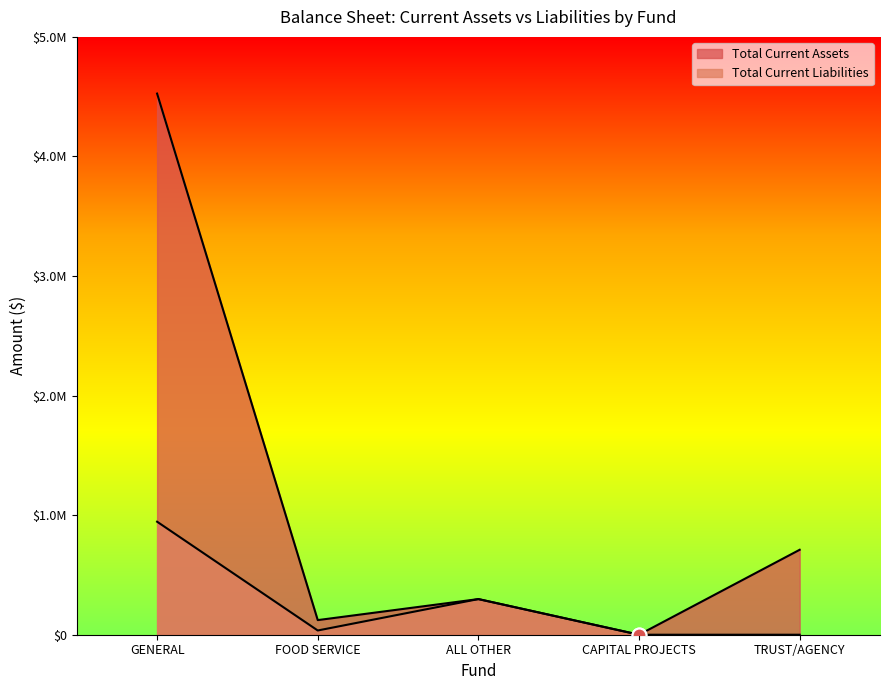

Rank the series at TRUST/AGENCY from lowest to highest value.

Total Current Liabilities, Total Current Assets